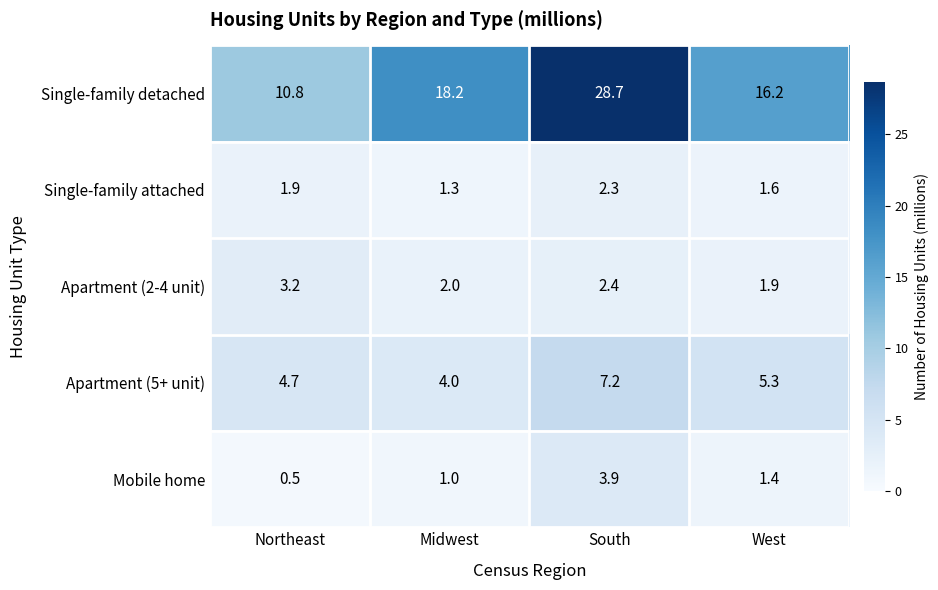

Reading right to left, list all the values displayed in this chart.

Single-family detached: West=16.2	South=28.7	Midwest=18.2	Northeast=10.8
Single-family attached: West=1.6	South=2.3	Midwest=1.3	Northeast=1.9
Apartment (2-4 unit): West=1.9	South=2.4	Midwest=2.0	Northeast=3.2
Apartment (5+ unit): West=5.3	South=7.2	Midwest=4.0	Northeast=4.7
Mobile home: West=1.4	South=3.9	Midwest=1.0	Northeast=0.5